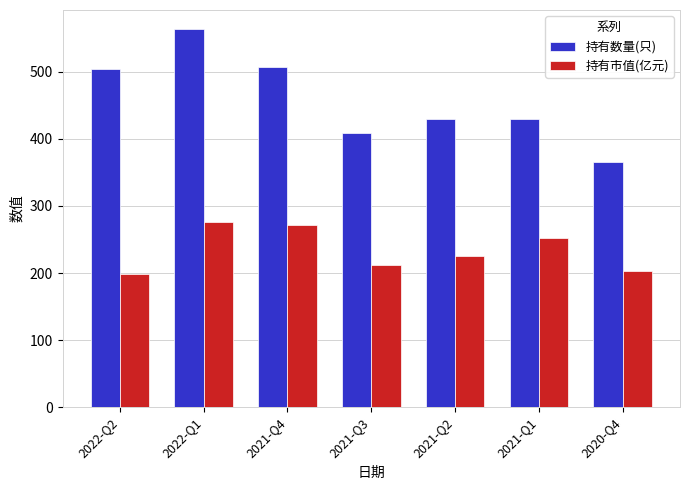

What is the difference between the maximum and minimum values in the 持有市值(亿元) series?

78.0